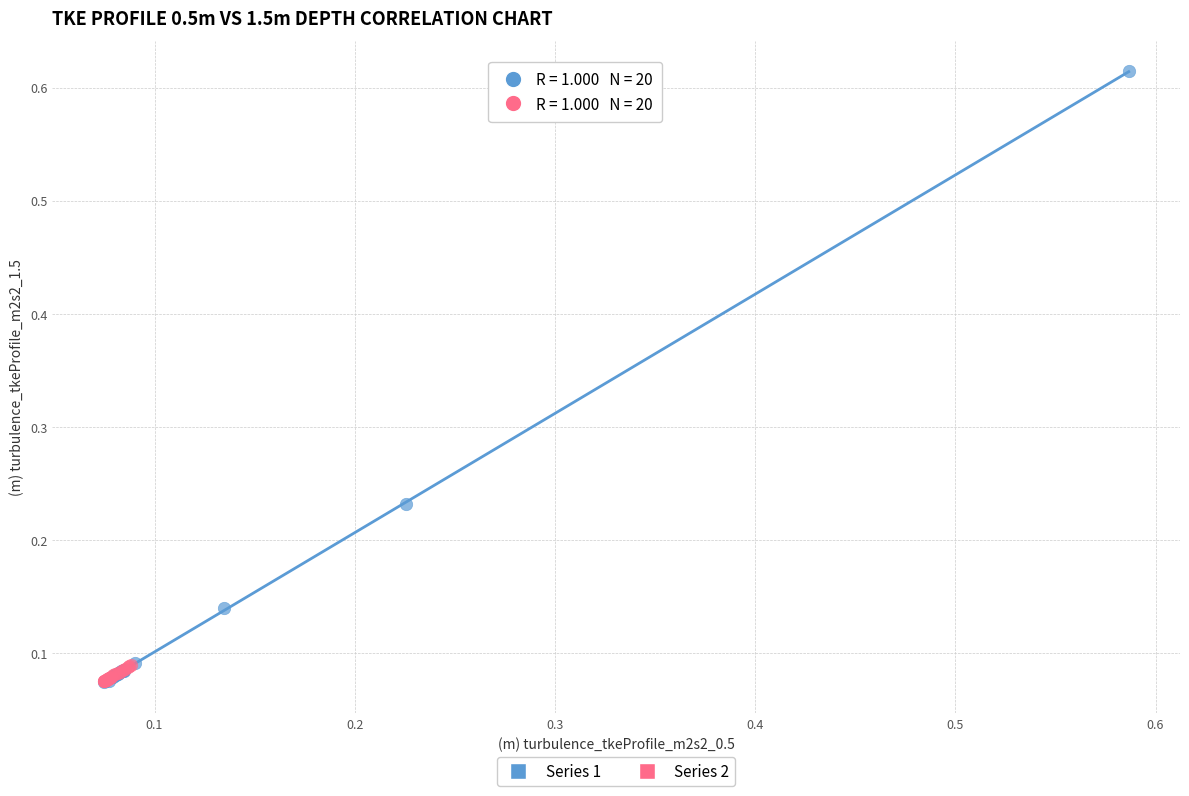

What are all the series names shown in the legend?

Series 1, Series 2